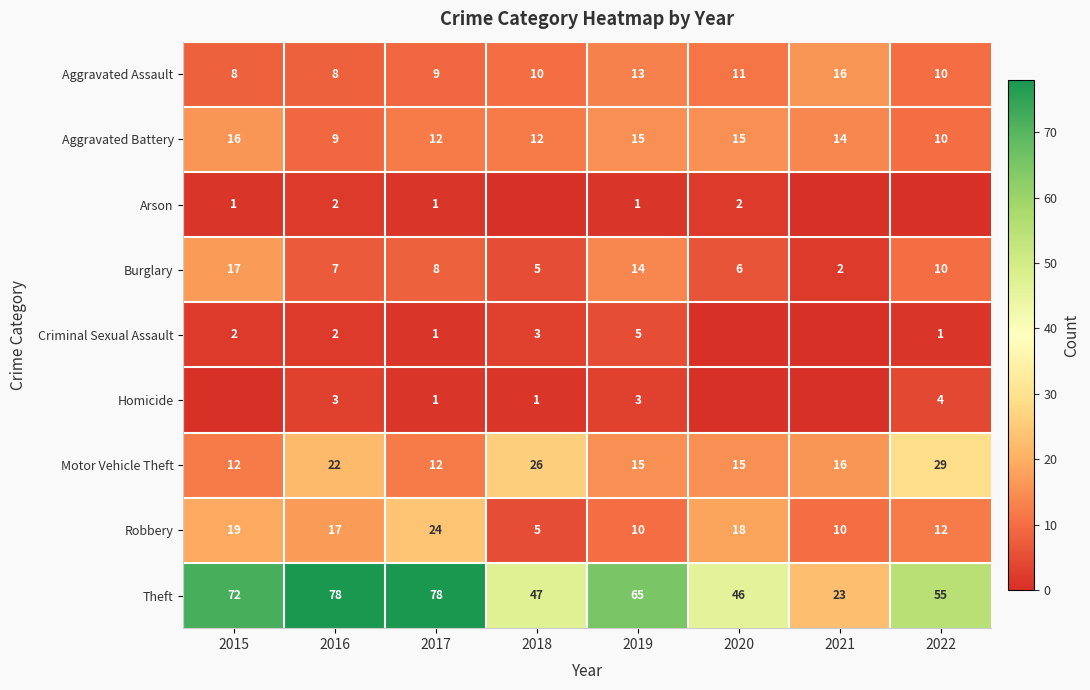

The value of Robbery at 2021 is 6. True or false?

False